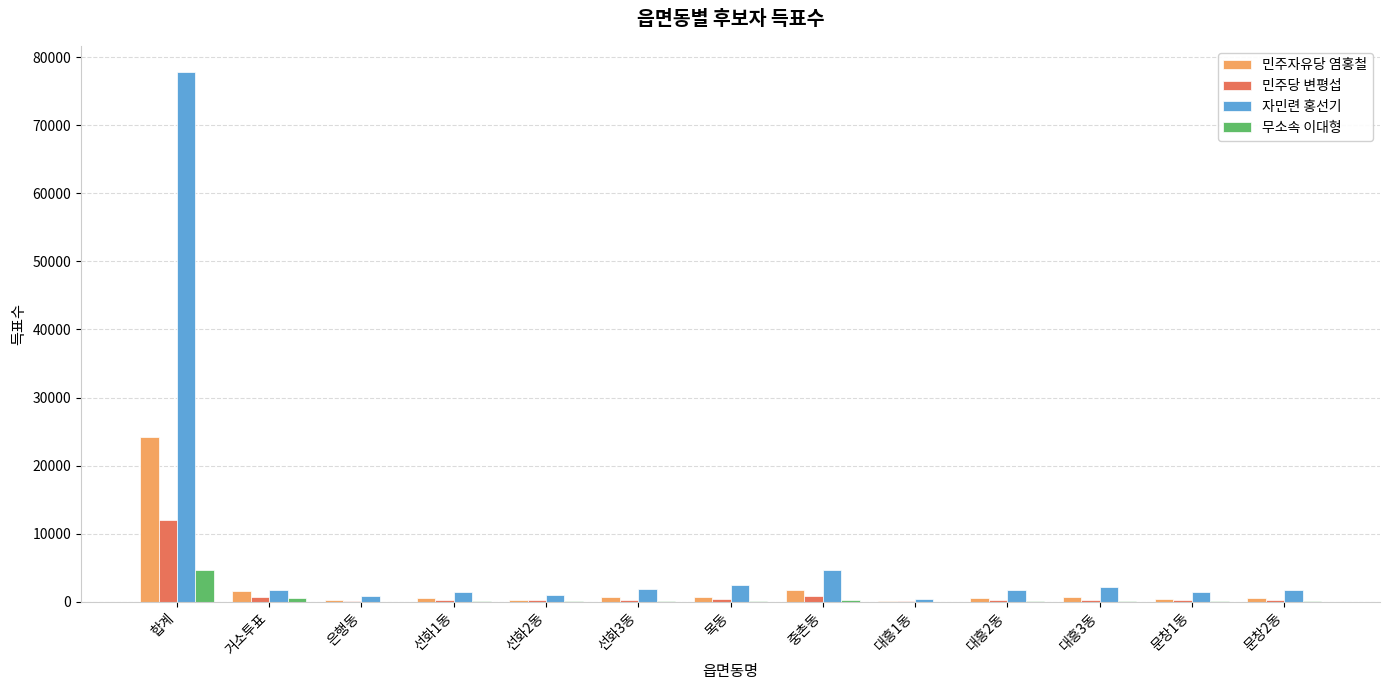

What is the sum of all 민주자유당 염홍철 values?

32472